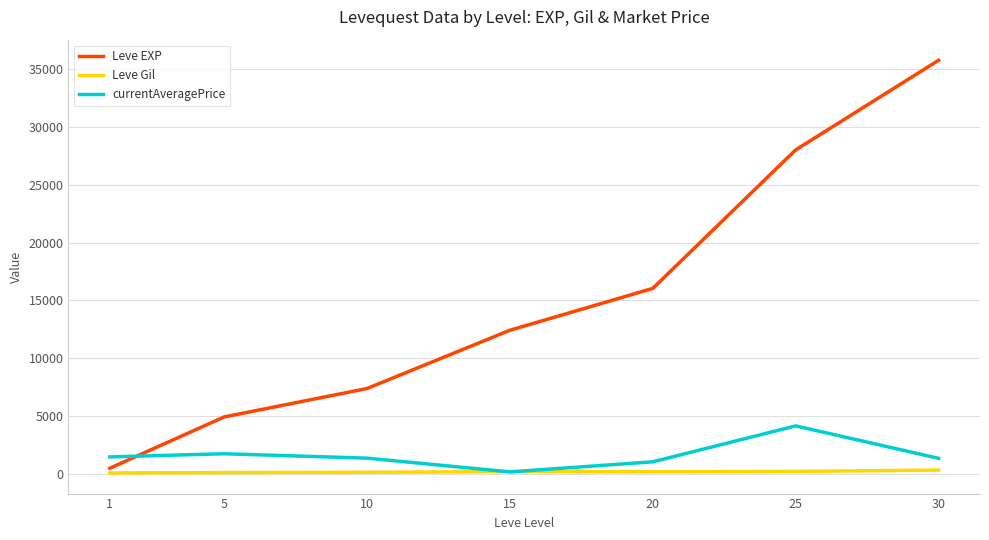

Which series has the widest spread of values?

Leve EXP